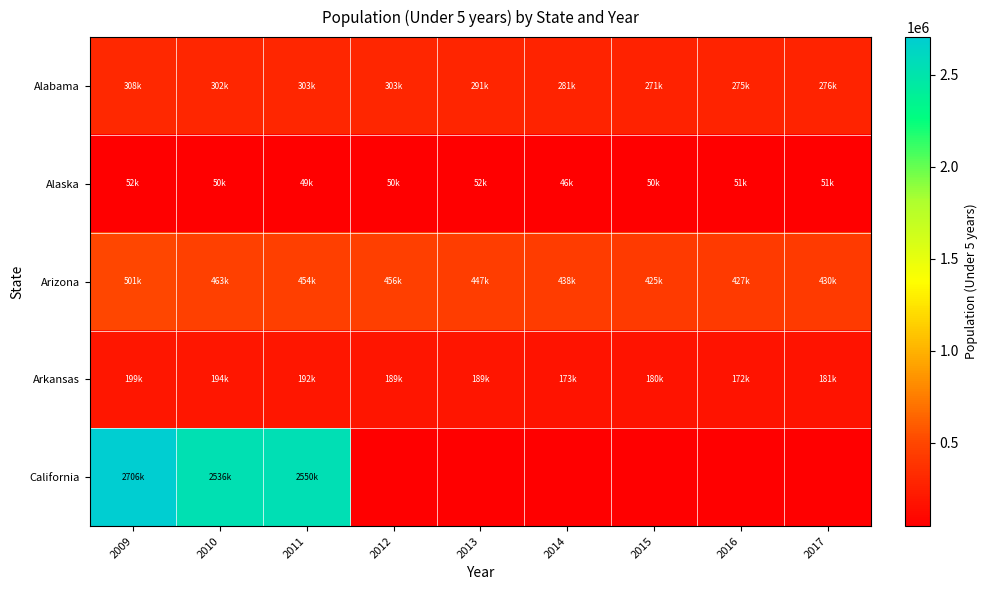

Which series has the largest range (max minus min)?

California